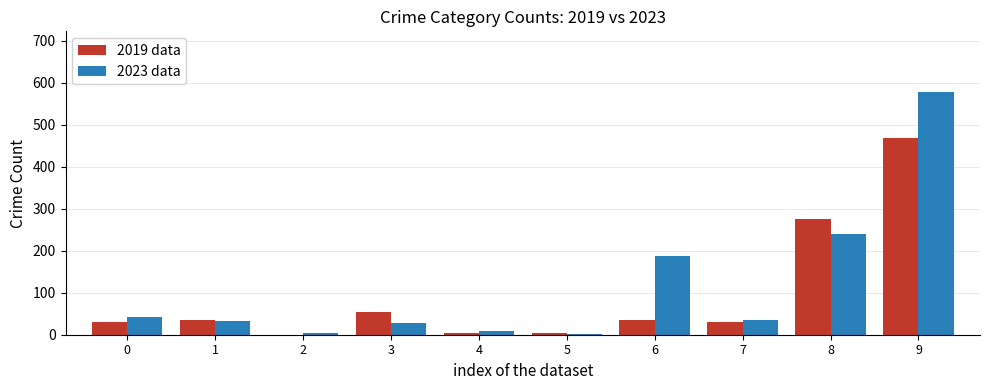

What is the maximum value for 2019 data?

469